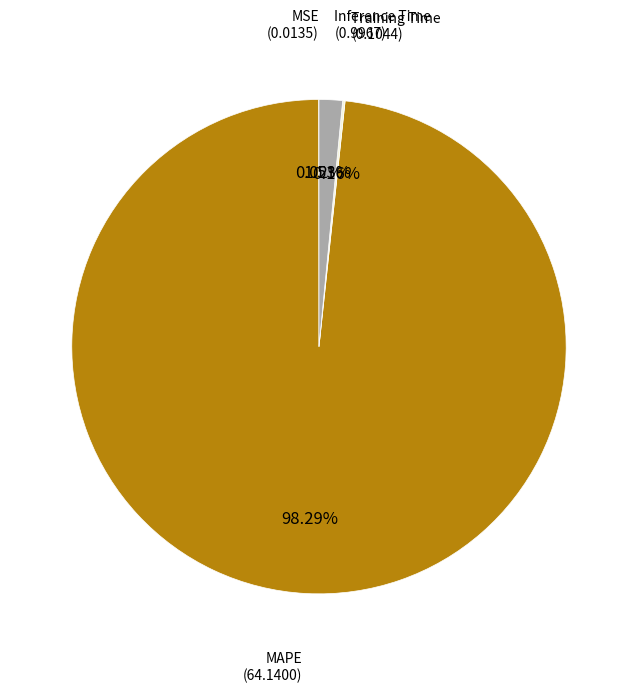

Does any single category account for the majority?

Yes